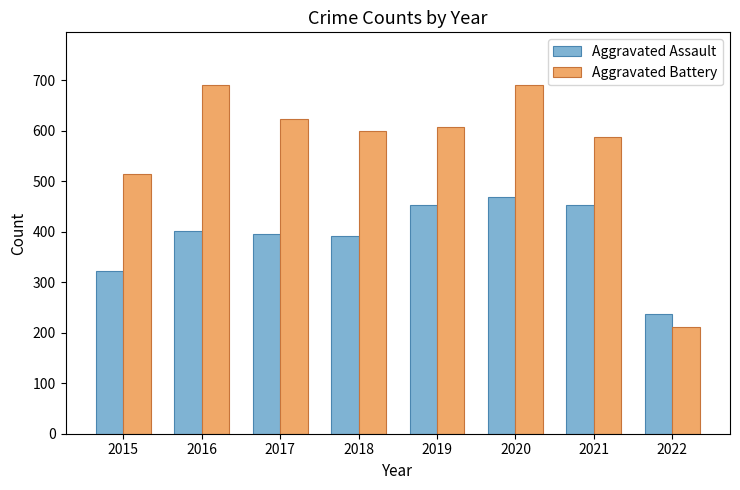

Which category has the lowest value across all series?

2022